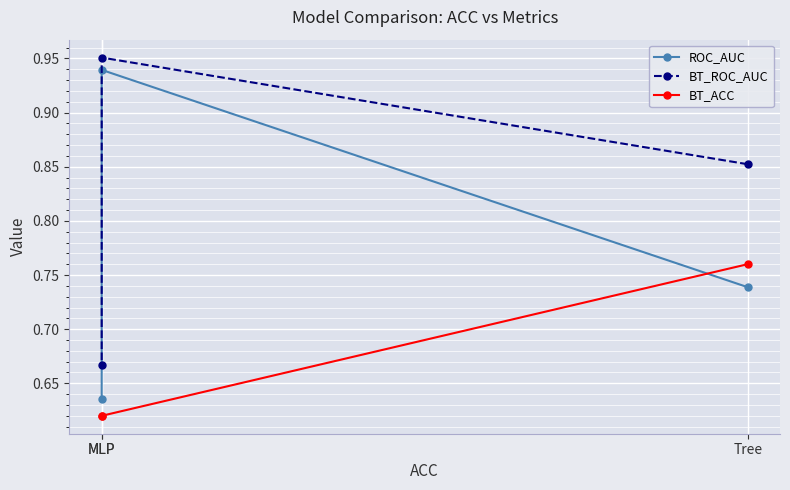

What is the minimum value for BT_ROC_AUC?

0.7